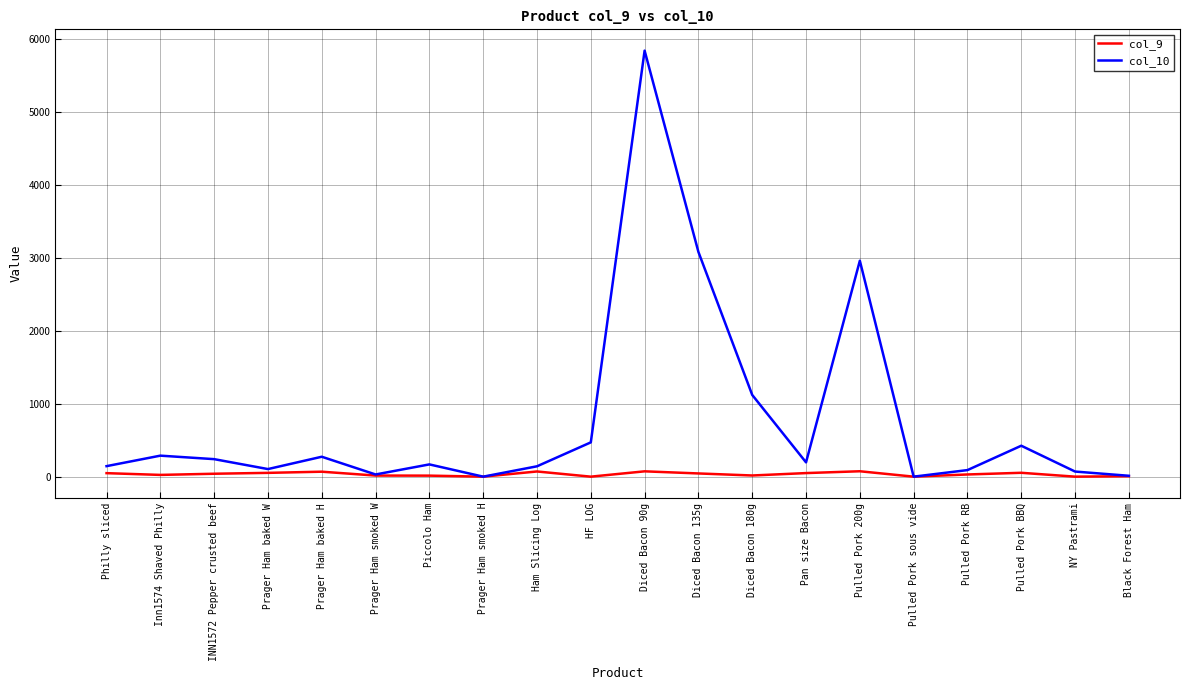

What is the greatest value displayed?

5840